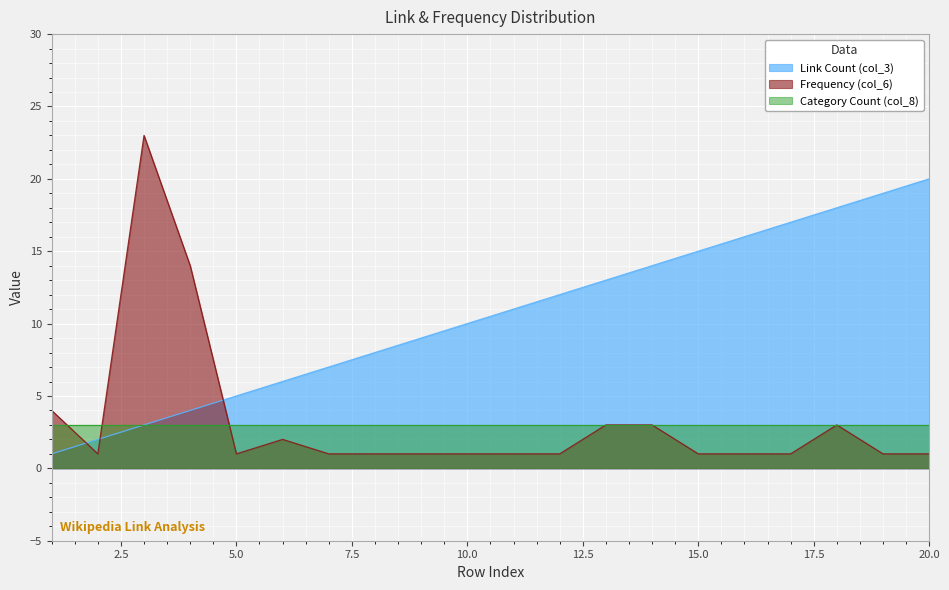

Read the Frequency (col_6) value at 3, to the nearest 10.

20